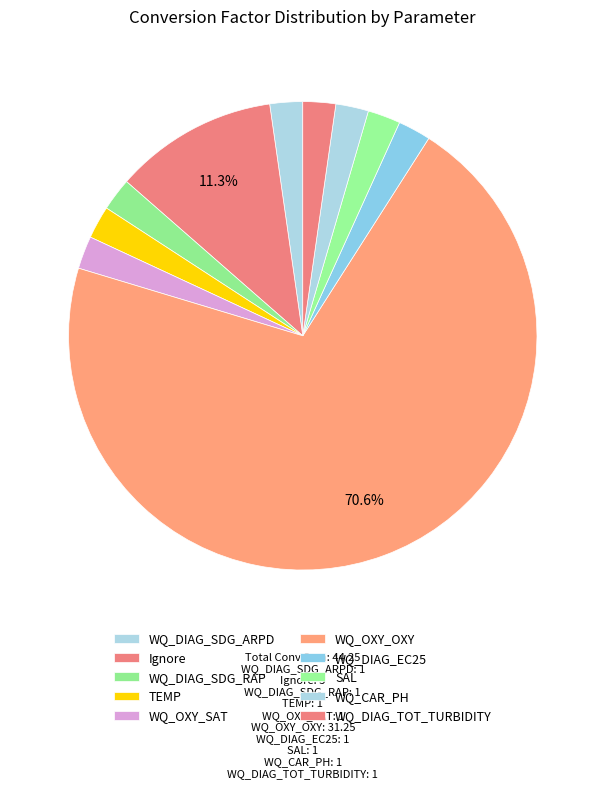

How many slices are in this pie chart?

10